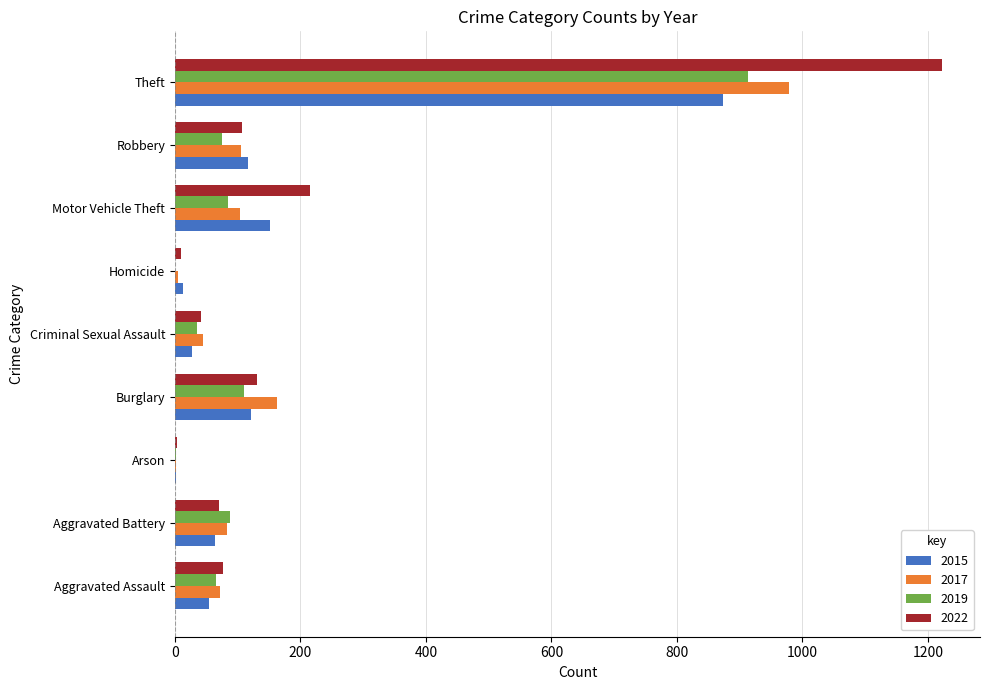

Which label corresponds to the largest value in the chart?

Theft